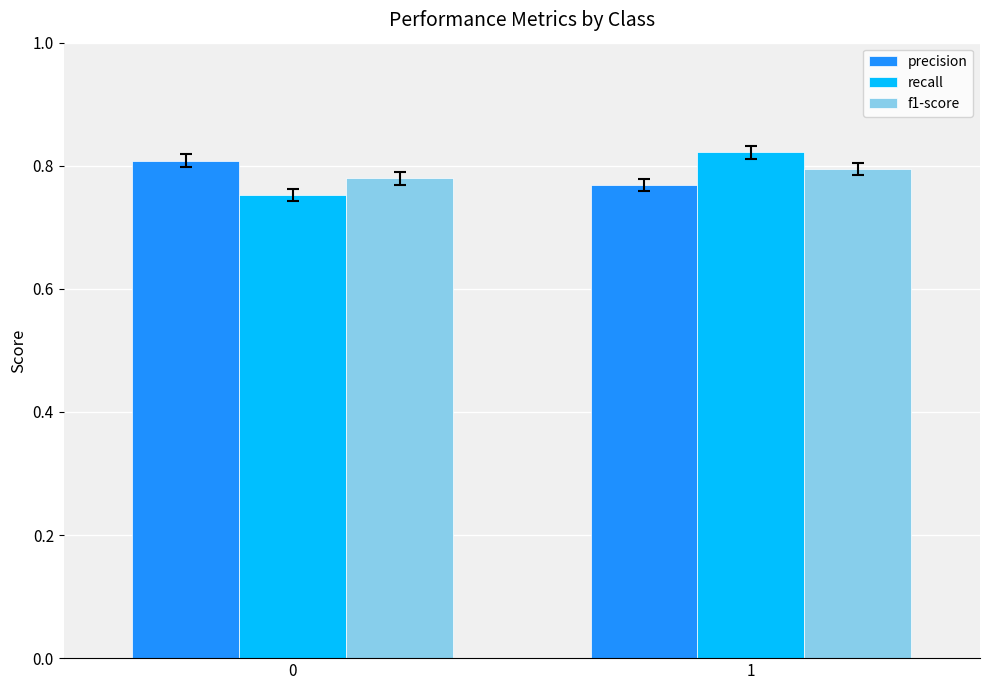

At how many categories does at least one series exceed 0?

2